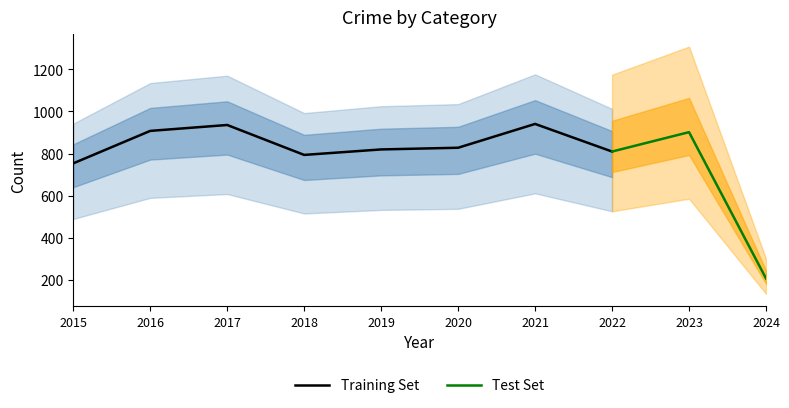

Which has a higher value, 2023 or 2018?

2023